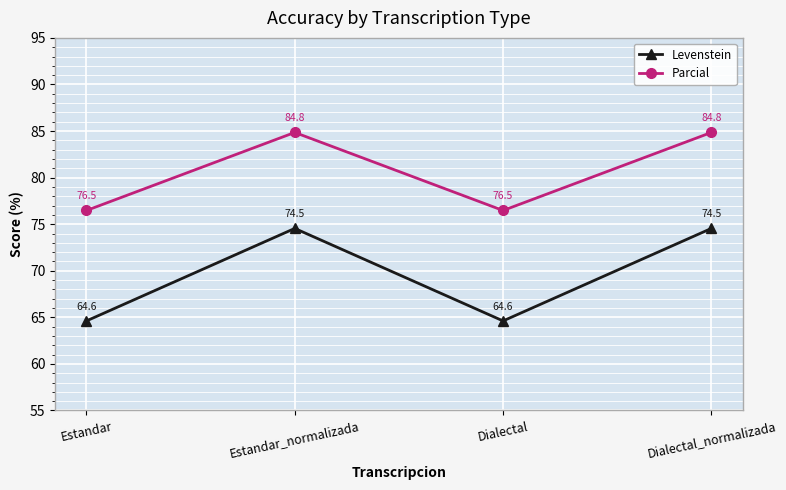

What position from the left is Estandar_normalizada?

2